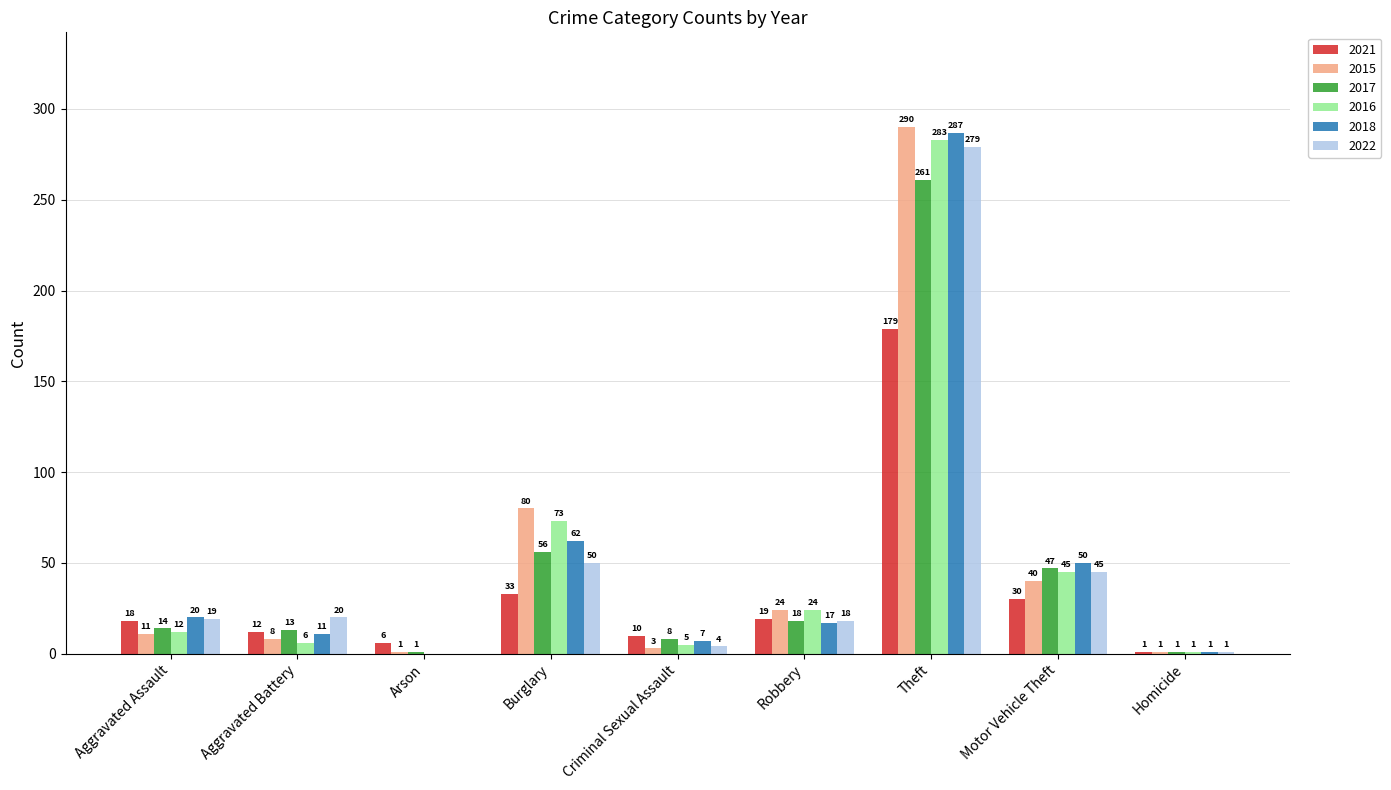

Reading left to right, list all the values displayed in this chart.

2021: Aggravated Assault=18	Aggravated Battery=12	Arson=6	Burglary=33	Criminal Sexual Assault=10	Robbery=19	Theft=179	Motor Vehicle Theft=30	Homicide=1
2015: Aggravated Assault=11	Aggravated Battery=8	Arson=1	Burglary=80	Criminal Sexual Assault=3	Robbery=24	Theft=290	Motor Vehicle Theft=40	Homicide=1
2017: Aggravated Assault=14	Aggravated Battery=13	Arson=1	Burglary=56	Criminal Sexual Assault=8	Robbery=18	Theft=261	Motor Vehicle Theft=47	Homicide=1
2016: Aggravated Assault=12	Aggravated Battery=6	Arson=0	Burglary=73	Criminal Sexual Assault=5	Robbery=24	Theft=283	Motor Vehicle Theft=45	Homicide=1
2018: Aggravated Assault=20	Aggravated Battery=11	Arson=0	Burglary=62	Criminal Sexual Assault=7	Robbery=17	Theft=287	Motor Vehicle Theft=50	Homicide=1
2022: Aggravated Assault=19	Aggravated Battery=20	Arson=0	Burglary=50	Criminal Sexual Assault=4	Robbery=18	Theft=279	Motor Vehicle Theft=45	Homicide=1